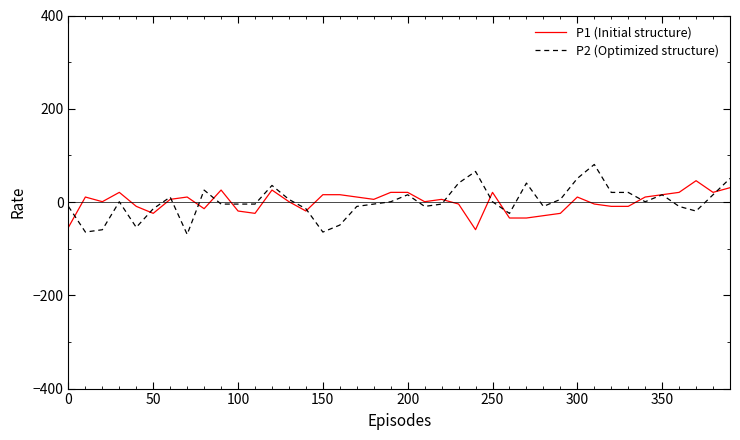

List the series in order of their peak value, highest first.

P2 (Optimized structure), P1 (Initial structure)